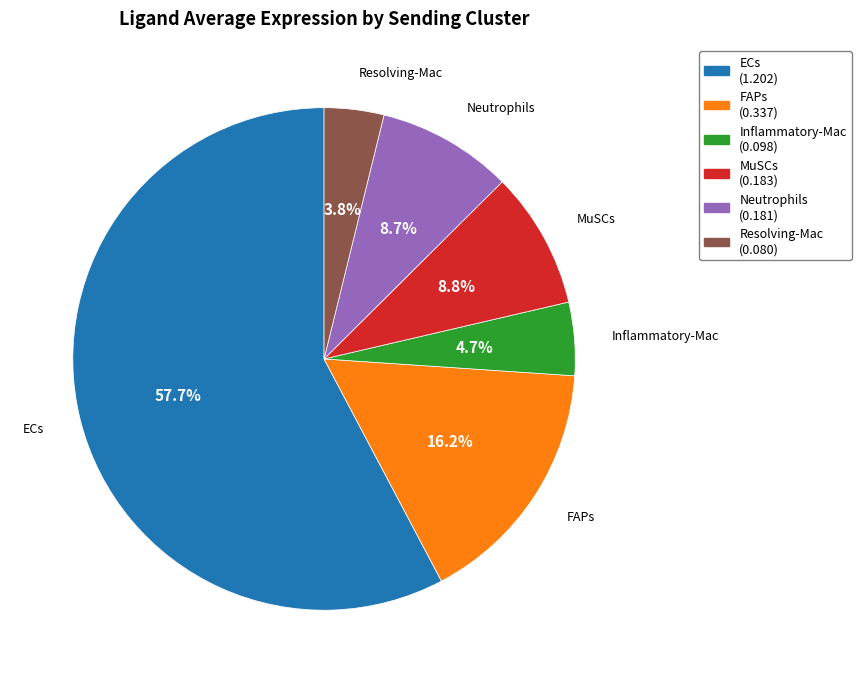

True or false: Resolving-Mac accounts for 4% of the total.

True